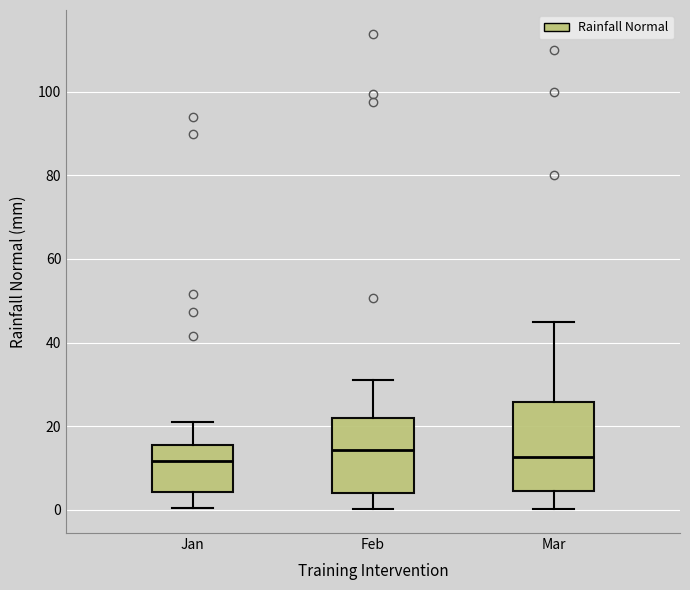

Comparing the boxes themselves (not the whiskers), which one is the tallest?

Mar